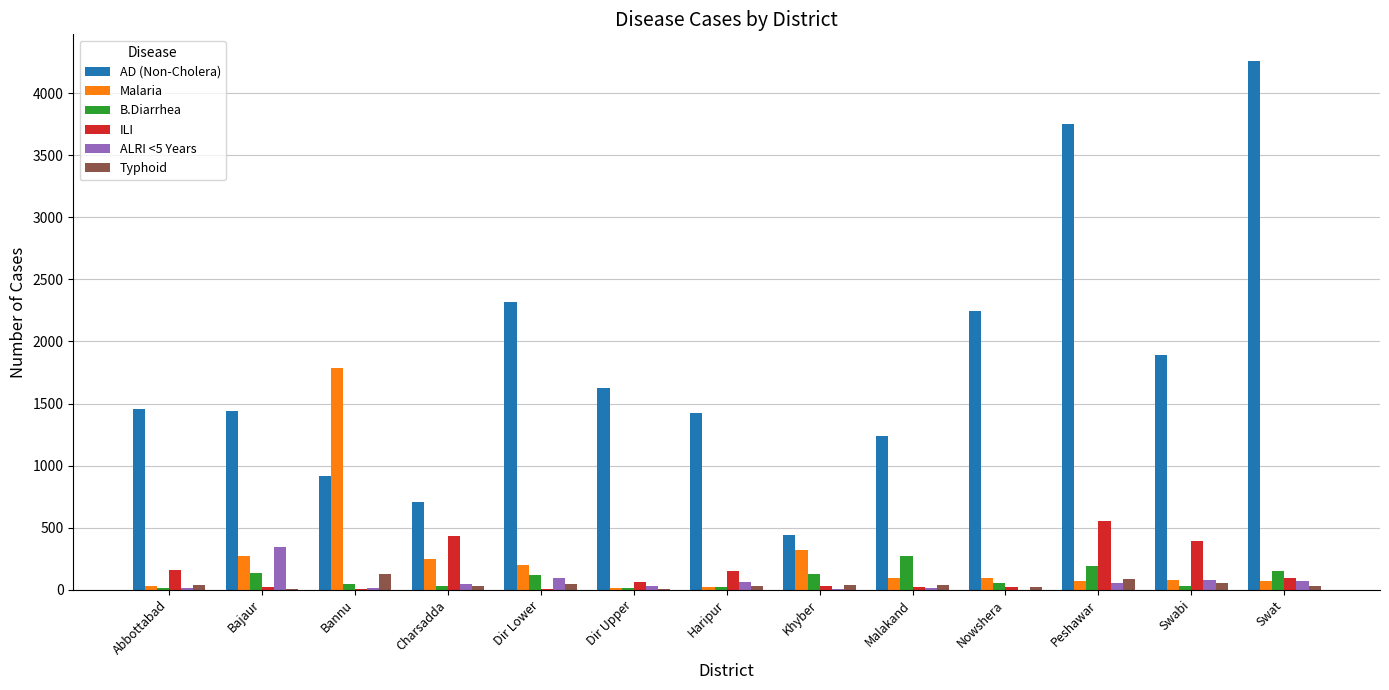

True or false: B.Diarrhea has a value of 117 at Dir Lower.

True